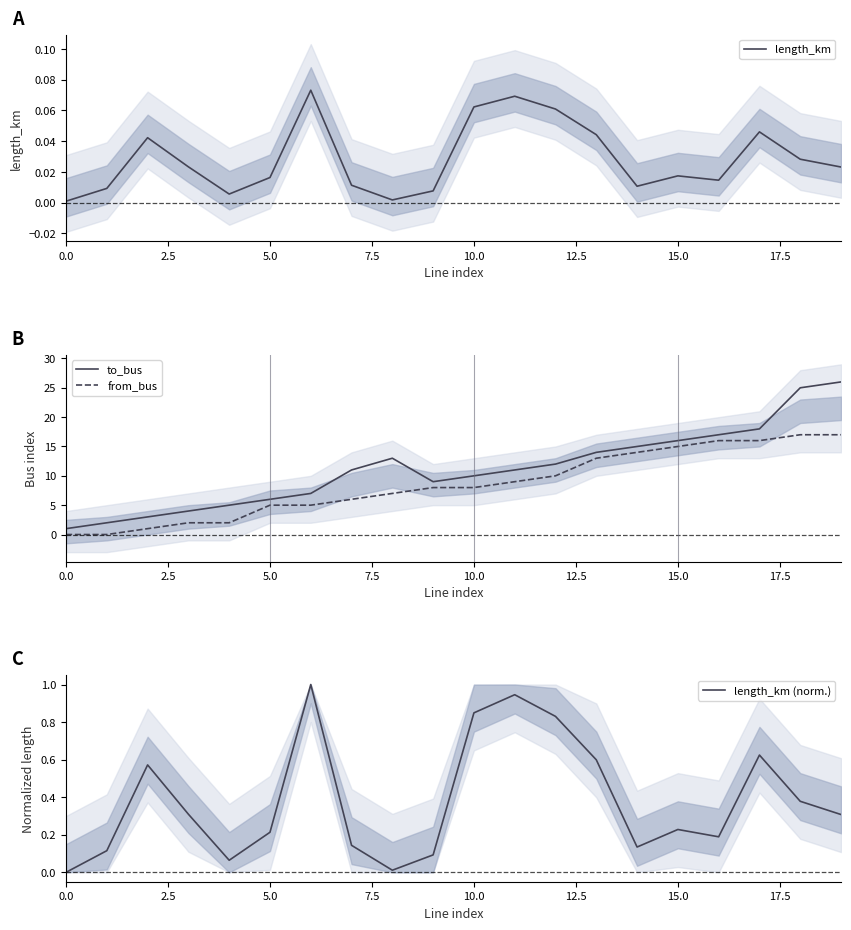

True or false: to_bus and from_bus intersect in this chart.

False